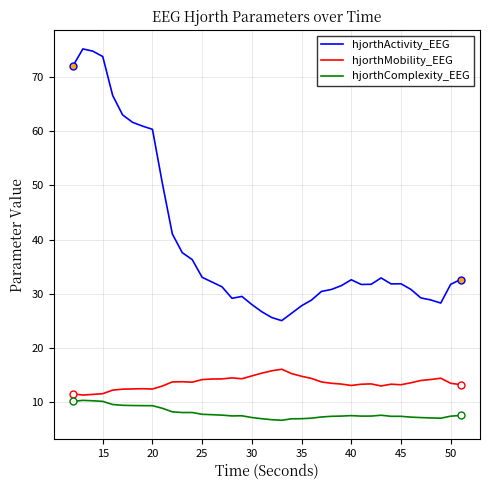

What is the difference between the second highest and minimum values in the hjorthActivity_EEG series?

49.7